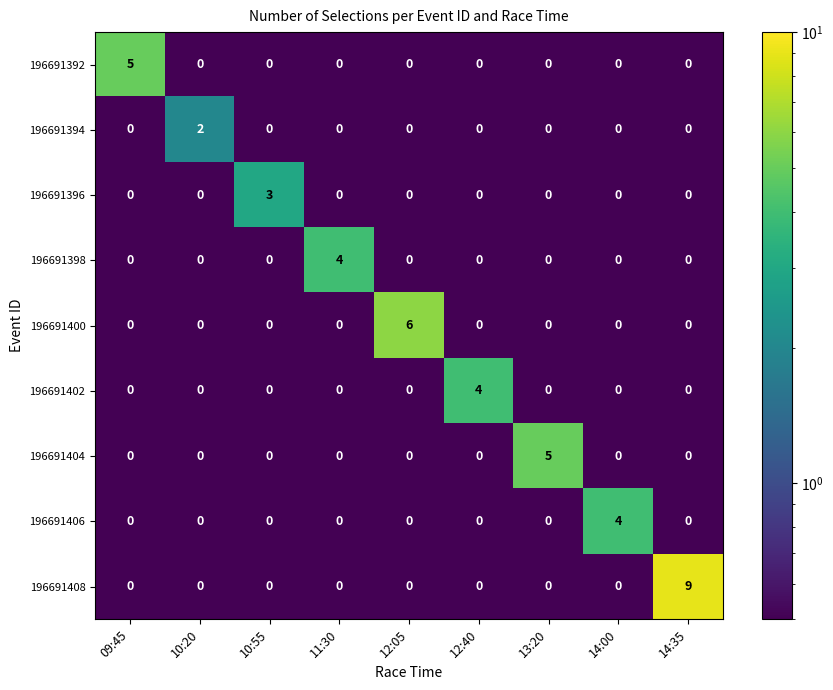

Which series has the largest total across all categories?

196691408